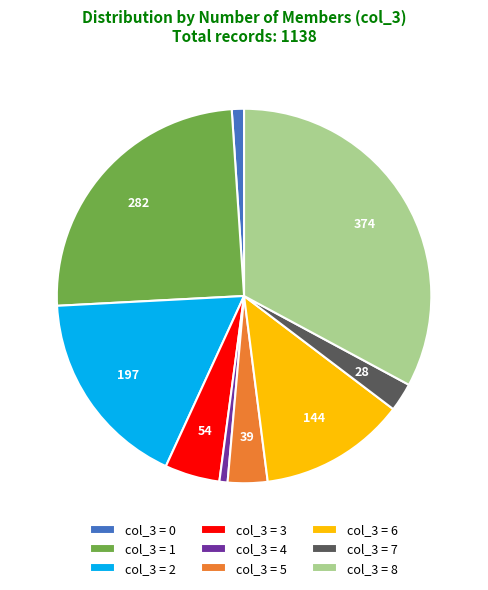

Which category has the biggest portion of the pie?

col_3 = 8